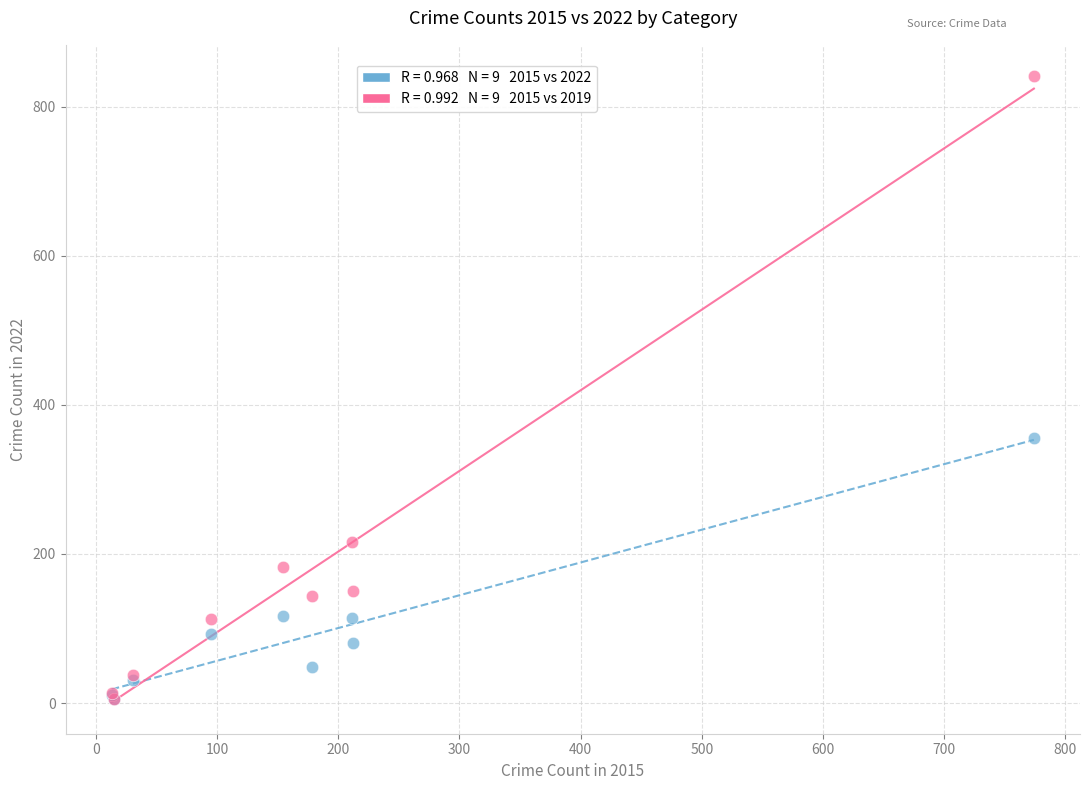

Across all series, what Y value is closest to 423?

356